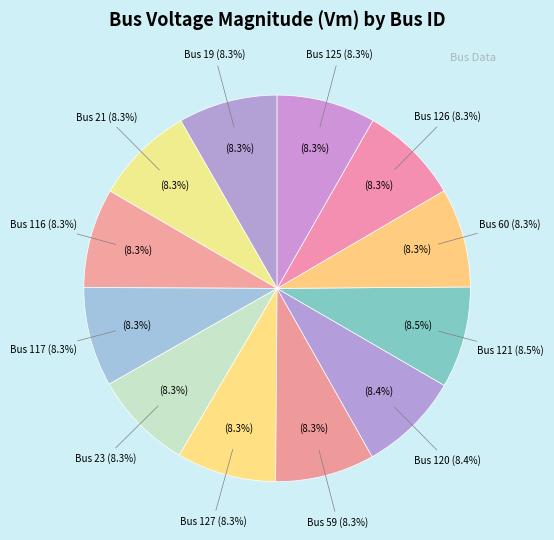

The 121 slice represents 22% of the pie. True or false?

False